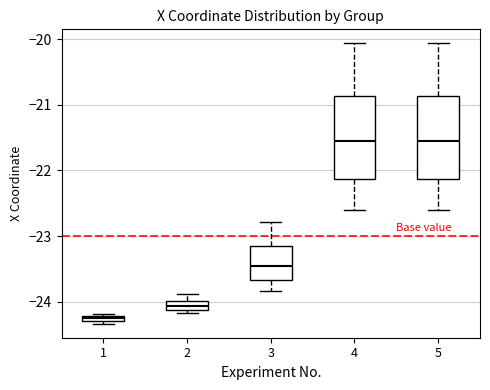

Where does the median line of the box at x = 5 sit on the y-axis? The values are not printed on the chart, so give them approximately, as read against the axis.

-21.5